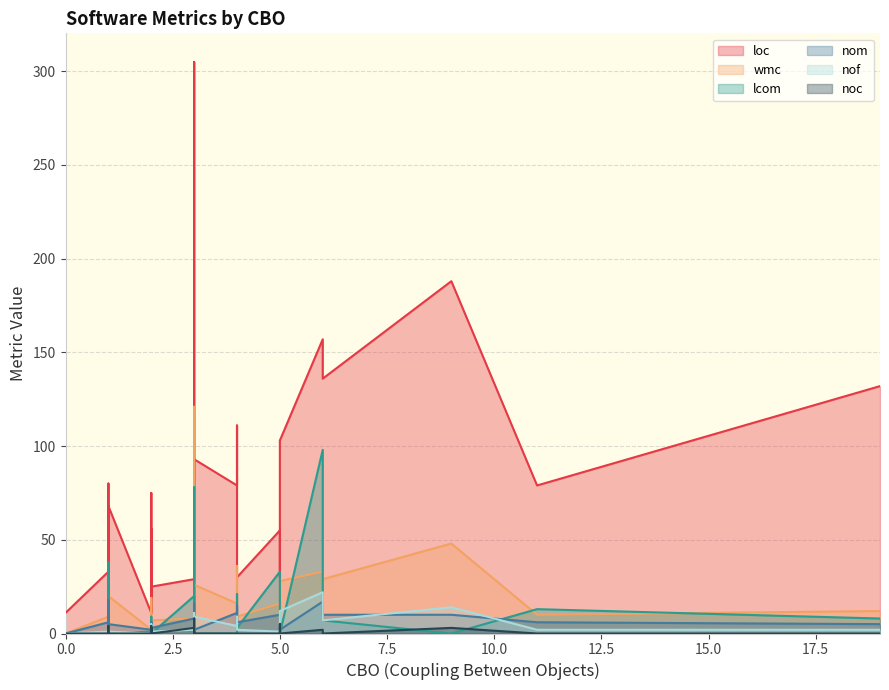

True or false: noc and nof intersect in this chart.

True